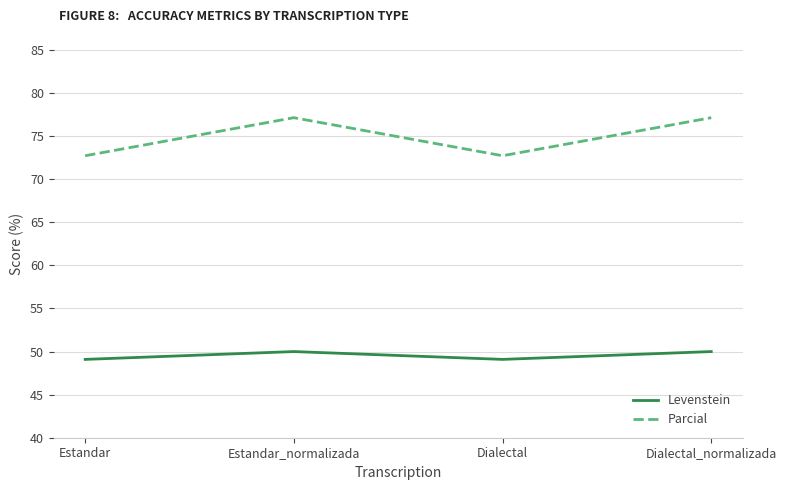

Where is the first local maximum for Levenstein?

Estandar_normalizada